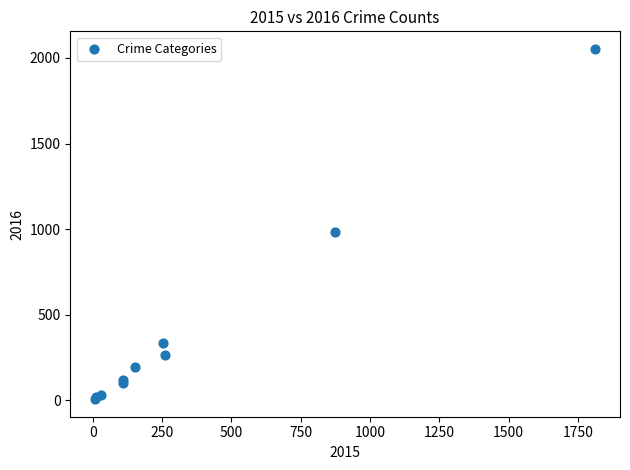

What Y value in the scatter plot is closest to 1030?

984